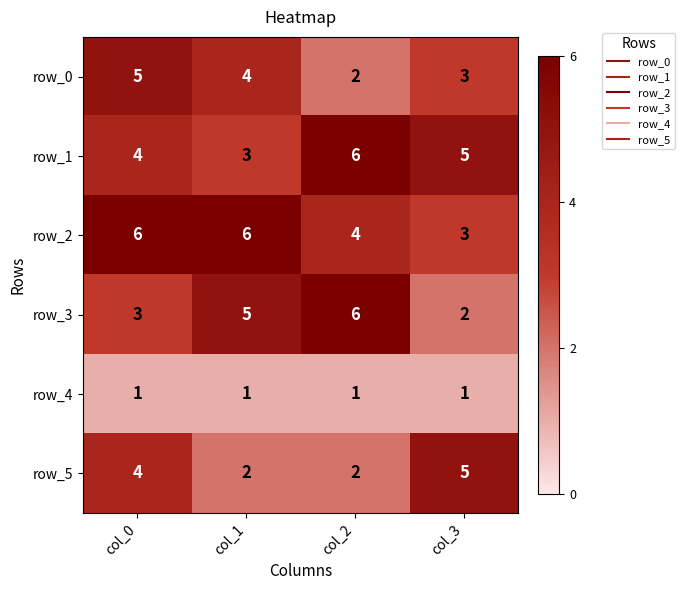

Which series has the widest spread of values?

row_3